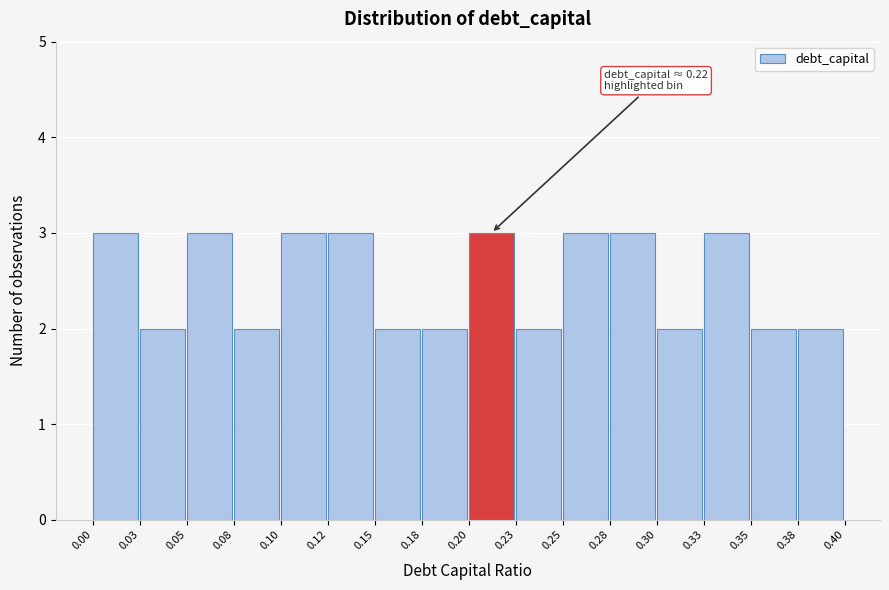

Reading left to right, what are all the values shown in this chart?

0.00=3	0.03=2	0.05=3	0.08=2	0.10=3	0.12=3	0.15=2	0.18=2	0.20=3	0.23=2	0.25=3	0.28=3	0.30=2	0.33=3	0.35=2	0.38=2